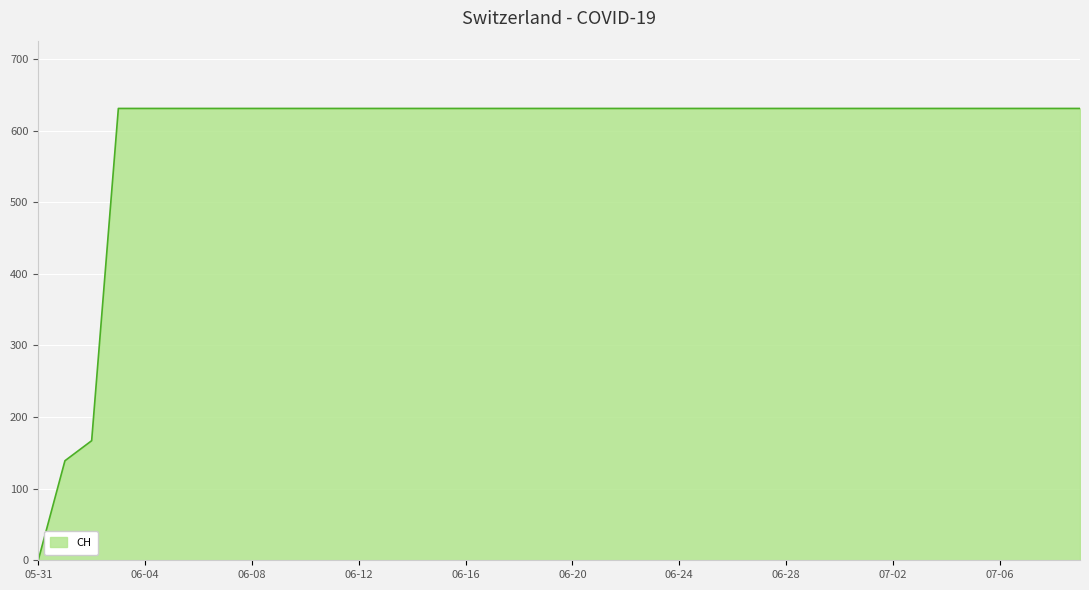

What is the difference between the maximum and minimum values?

631